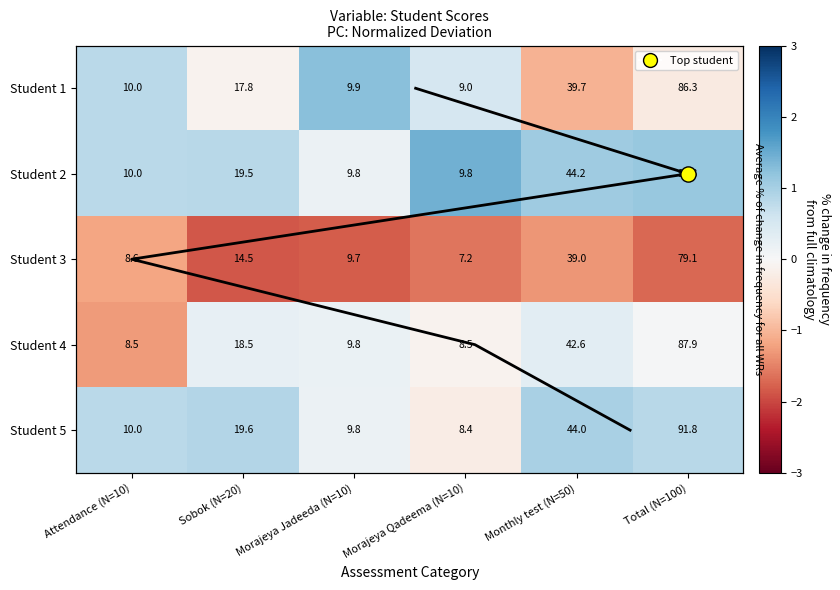

What value does the Student 2 series have at Total (N=100)?

1.1